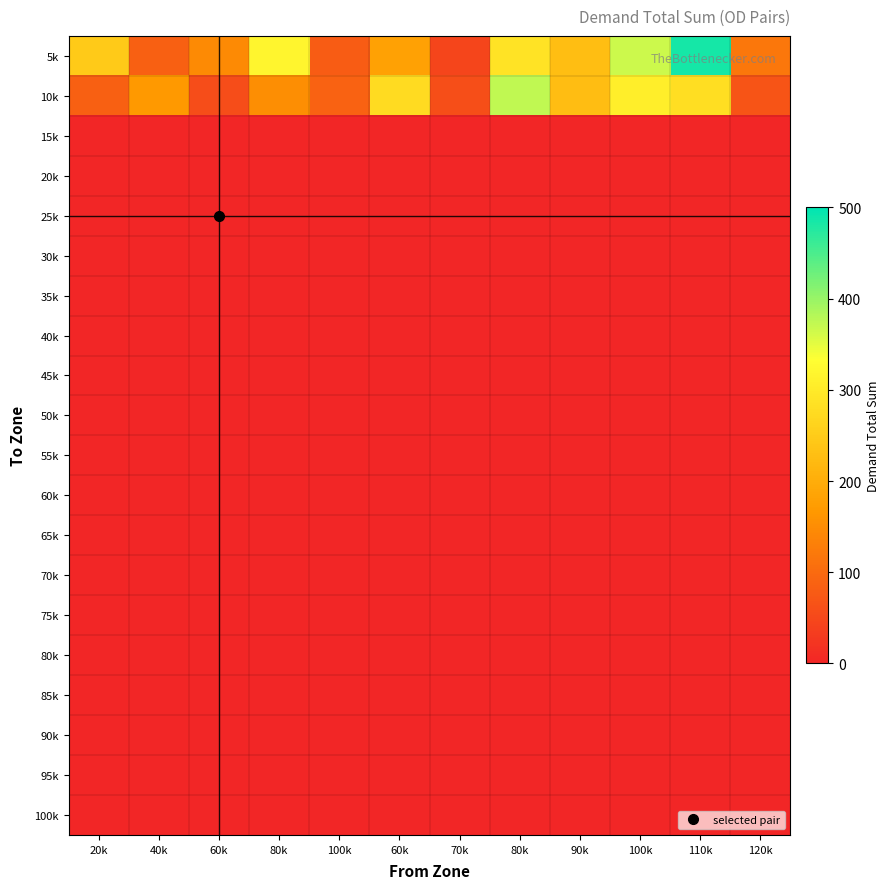

Reading right to left, transcribe all the data shown in this chart.

5k: 120k=117.6	110k=485.4	100k=366.4	90k=227.4	80k=287.7	70k=45.9	60k=181.4	100k=80.0	80k=316.6	60k=145.0	40k=84.8	20k=247.8
10k: 120k=68.2	110k=279.3	100k=305.2	90k=224.8	80k=374.7	70k=59.5	60k=275.0	100k=88.3	80k=150.8	60k=57.4	40k=167.8	20k=84.8
15k: 120k=0.0	110k=0.0	100k=0.0	90k=0.0	80k=0.0	70k=0.0	60k=0.0	100k=0.0	80k=0.0	60k=0.0	40k=0.0	20k=0.0
20k: 120k=0.0	110k=0.0	100k=0.0	90k=0.0	80k=0.0	70k=0.0	60k=0.0	100k=0.0	80k=0.0	60k=0.0	40k=0.0	20k=0.0
25k: 120k=0.0	110k=0.0	100k=0.0	90k=0.0	80k=0.0	70k=0.0	60k=0.0	100k=0.0	80k=0.0	60k=0.0	40k=0.0	20k=0.0
30k: 120k=0.0	110k=0.0	100k=0.0	90k=0.0	80k=0.0	70k=0.0	60k=0.0	100k=0.0	80k=0.0	60k=0.0	40k=0.0	20k=0.0
35k: 120k=0.0	110k=0.0	100k=0.0	90k=0.0	80k=0.0	70k=0.0	60k=0.0	100k=0.0	80k=0.0	60k=0.0	40k=0.0	20k=0.0
40k: 120k=0.0	110k=0.0	100k=0.0	90k=0.0	80k=0.0	70k=0.0	60k=0.0	100k=0.0	80k=0.0	60k=0.0	40k=0.0	20k=0.0
45k: 120k=0.0	110k=0.0	100k=0.0	90k=0.0	80k=0.0	70k=0.0	60k=0.0	100k=0.0	80k=0.0	60k=0.0	40k=0.0	20k=0.0
50k: 120k=0.0	110k=0.0	100k=0.0	90k=0.0	80k=0.0	70k=0.0	60k=0.0	100k=0.0	80k=0.0	60k=0.0	40k=0.0	20k=0.0
55k: 120k=0.0	110k=0.0	100k=0.0	90k=0.0	80k=0.0	70k=0.0	60k=0.0	100k=0.0	80k=0.0	60k=0.0	40k=0.0	20k=0.0
60k: 120k=0.0	110k=0.0	100k=0.0	90k=0.0	80k=0.0	70k=0.0	60k=0.0	100k=0.0	80k=0.0	60k=0.0	40k=0.0	20k=0.0
65k: 120k=0.0	110k=0.0	100k=0.0	90k=0.0	80k=0.0	70k=0.0	60k=0.0	100k=0.0	80k=0.0	60k=0.0	40k=0.0	20k=0.0
70k: 120k=0.0	110k=0.0	100k=0.0	90k=0.0	80k=0.0	70k=0.0	60k=0.0	100k=0.0	80k=0.0	60k=0.0	40k=0.0	20k=0.0
75k: 120k=0.0	110k=0.0	100k=0.0	90k=0.0	80k=0.0	70k=0.0	60k=0.0	100k=0.0	80k=0.0	60k=0.0	40k=0.0	20k=0.0
80k: 120k=0.0	110k=0.0	100k=0.0	90k=0.0	80k=0.0	70k=0.0	60k=0.0	100k=0.0	80k=0.0	60k=0.0	40k=0.0	20k=0.0
85k: 120k=0.0	110k=0.0	100k=0.0	90k=0.0	80k=0.0	70k=0.0	60k=0.0	100k=0.0	80k=0.0	60k=0.0	40k=0.0	20k=0.0
90k: 120k=0.0	110k=0.0	100k=0.0	90k=0.0	80k=0.0	70k=0.0	60k=0.0	100k=0.0	80k=0.0	60k=0.0	40k=0.0	20k=0.0
95k: 120k=0.0	110k=0.0	100k=0.0	90k=0.0	80k=0.0	70k=0.0	60k=0.0	100k=0.0	80k=0.0	60k=0.0	40k=0.0	20k=0.0
100k: 120k=0.0	110k=0.0	100k=0.0	90k=0.0	80k=0.0	70k=0.0	60k=0.0	100k=0.0	80k=0.0	60k=0.0	40k=0.0	20k=0.0